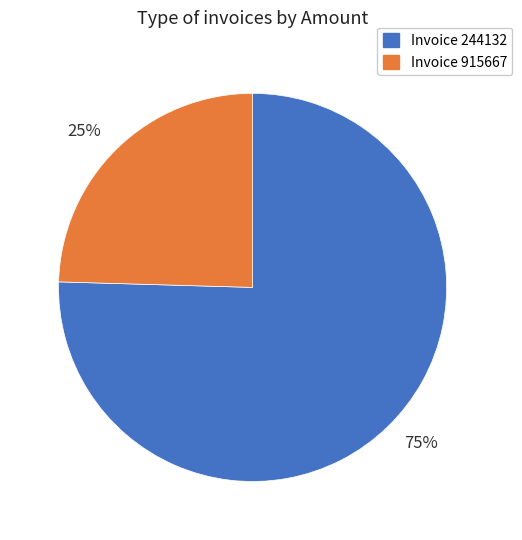

To the nearest percent, what is the average slice percentage?

50%